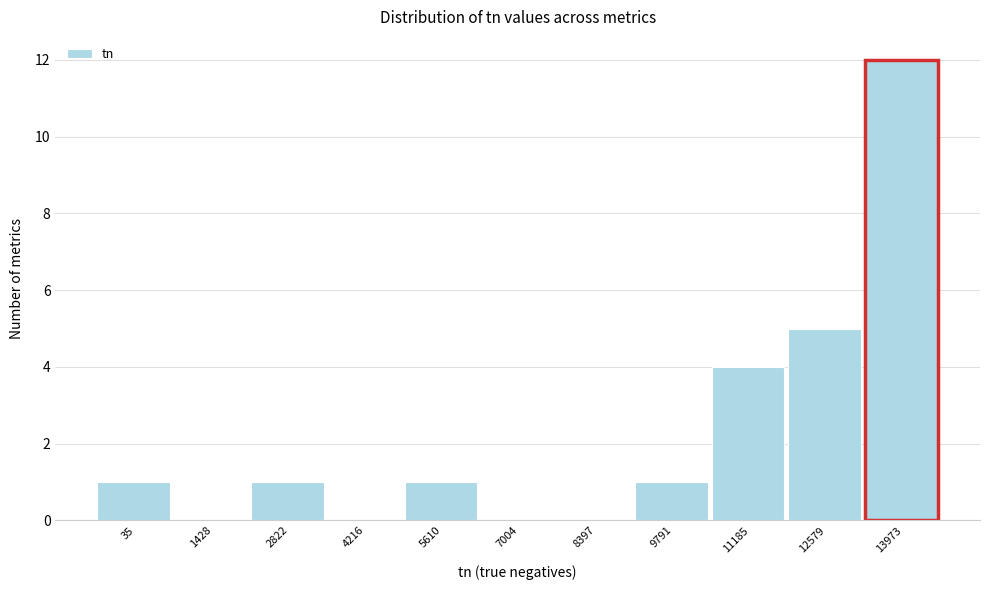

Reading left to right, what are all the values shown in this chart?

35=1	1428=0	2822=1	4216=0	5610=1	7004=0	8397=0	9791=1	11185=4	12579=5	13973=12